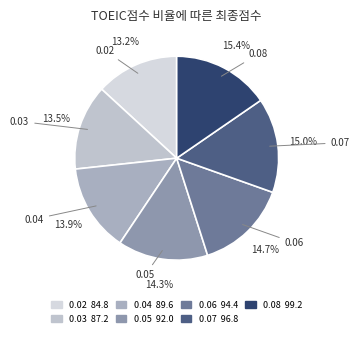

To the nearest percent, what portion does 0.05 represent?

14%